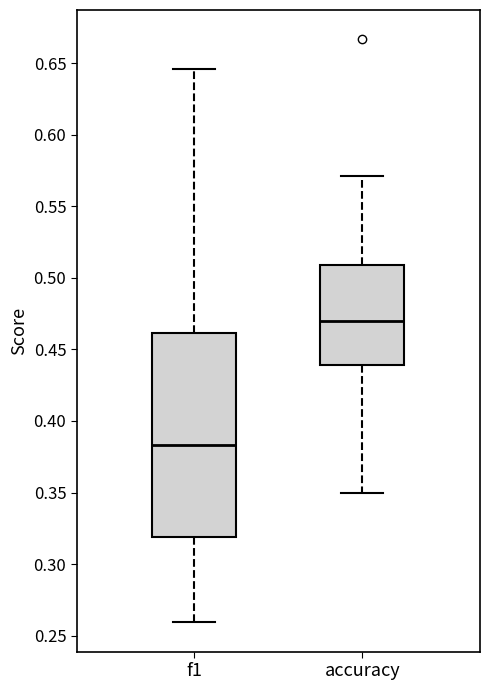

Reading left to right, transcribe this box plot: for each box, give where its median line is, the range the box spans, and where its two whiskers end, as read against the y-axis. The values are not printed on the chart, so give them approximately, as read against the axis.

f1: median 0.385, box 0.320 to 0.460, whiskers 0.260 to 0.645
accuracy: median 0.470, box 0.440 to 0.510, whiskers 0.350 to 0.570